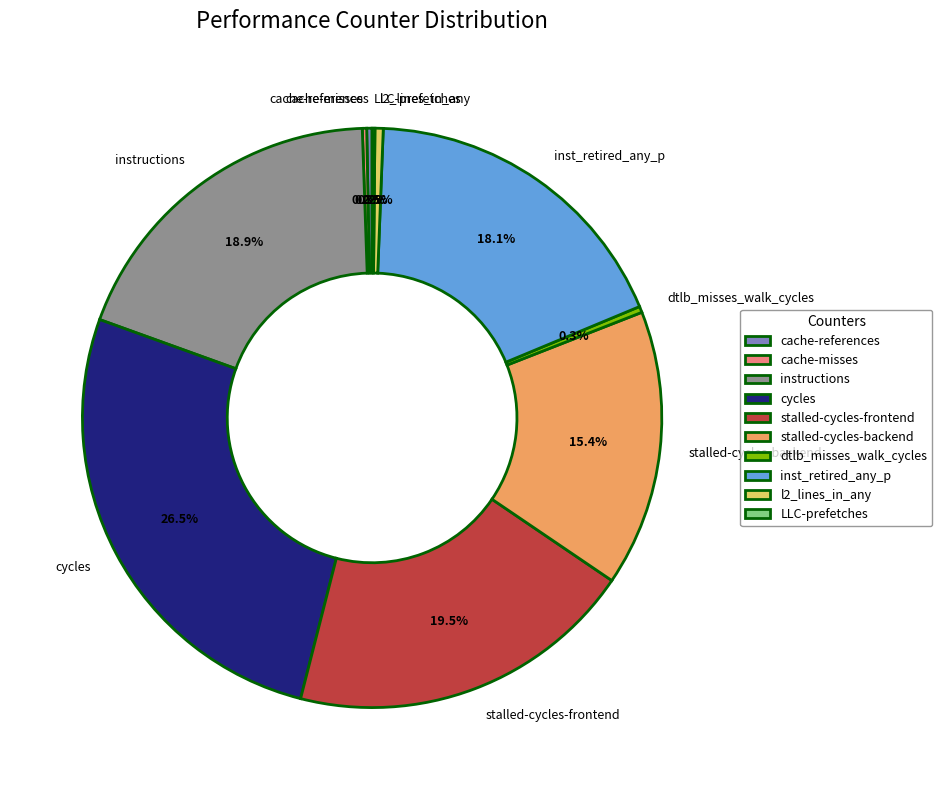

To the nearest percent, what is the combined percentage of stalled-cycles-backend and cache-references?

16%